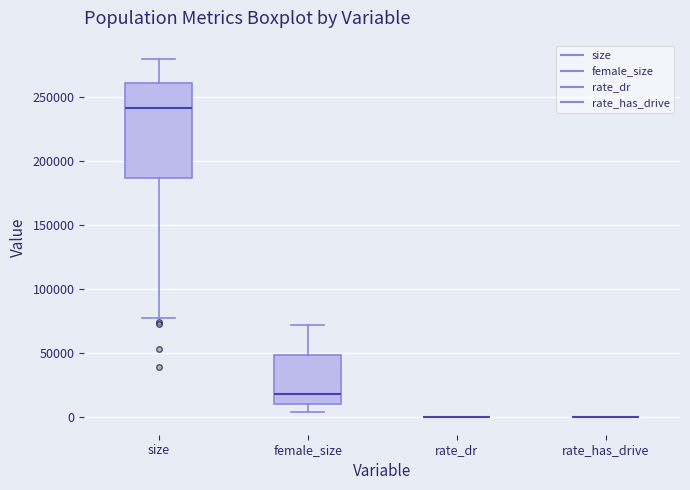

Comparing the boxes themselves (not the whiskers), which one is the tallest?

size